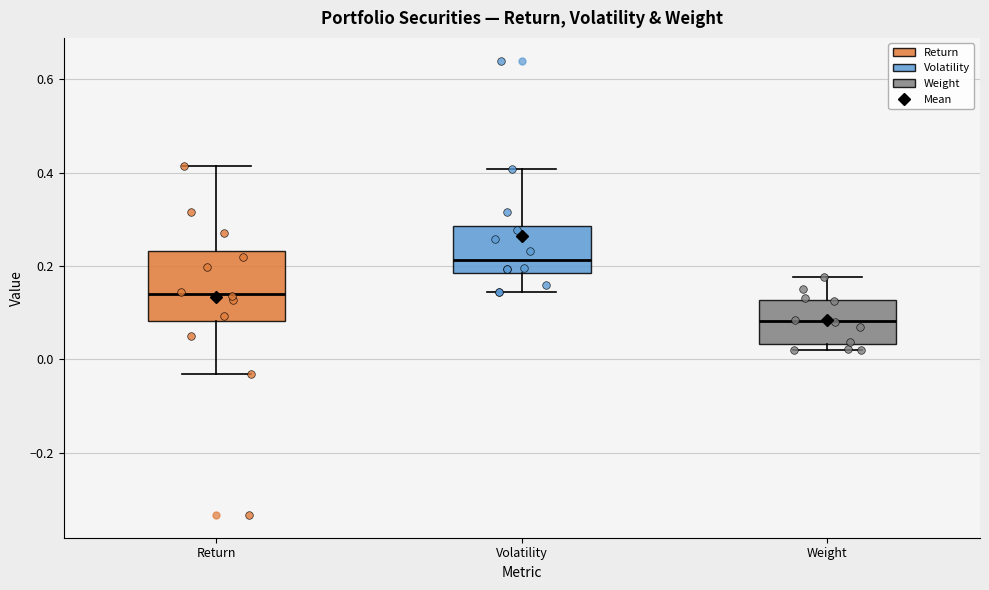

Comparing the boxes themselves (not the whiskers), which one is the tallest?

Return